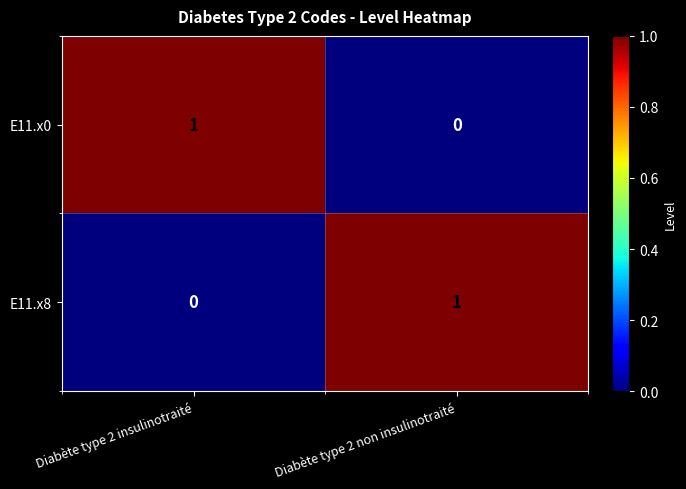

Rank the categories by E11.x0 value from highest to lowest.

Diabète type 2 insulinotraité, Diabète type 2 non insulinotraité